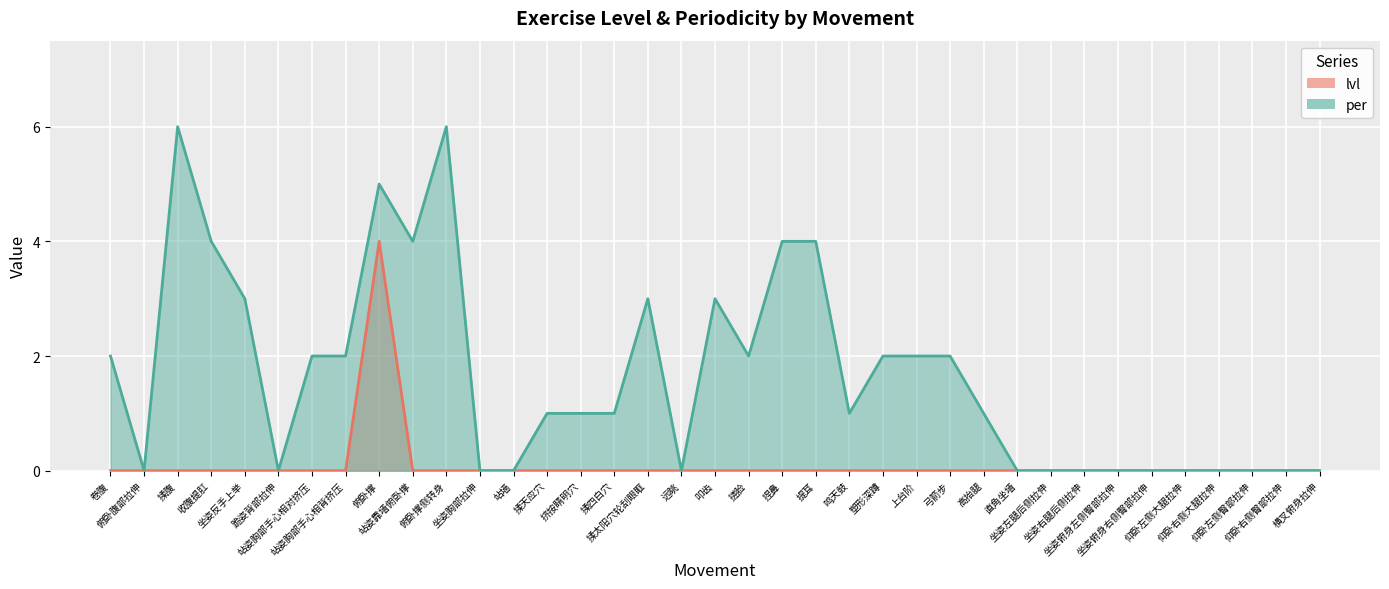

In per, how many points are lower than both neighbors (excluding endpoints)?

6